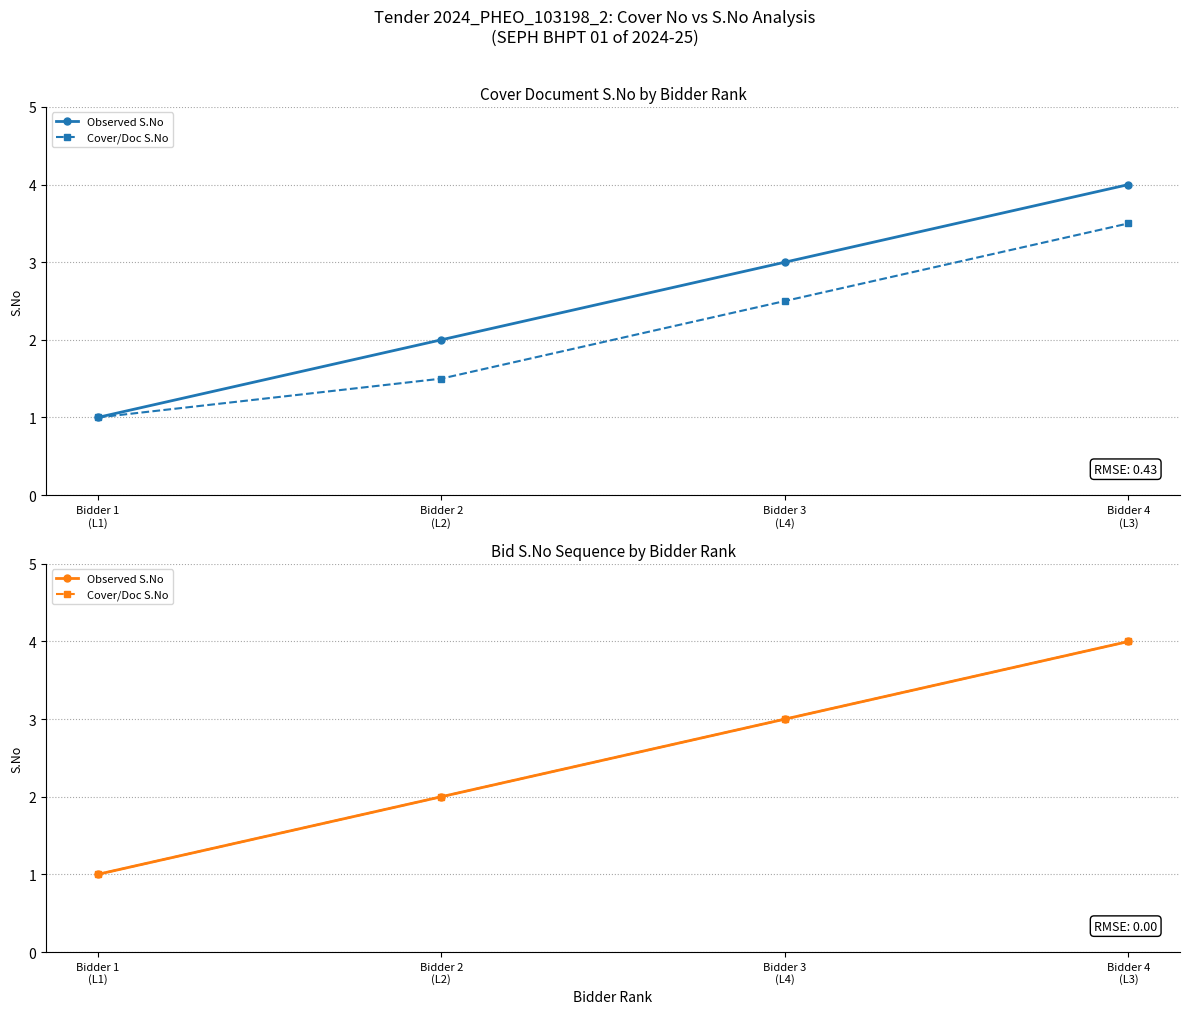

Does the chart display data point markers on the line(s)?

Yes